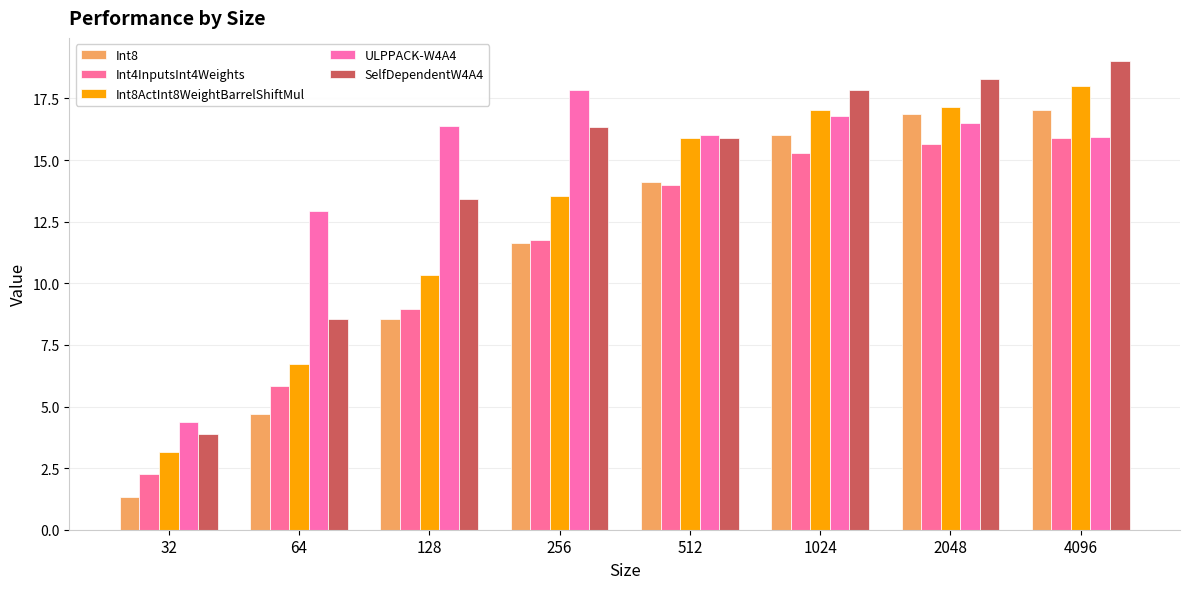

Where is SelfDependentW4A4 nearest to the value 11?

64